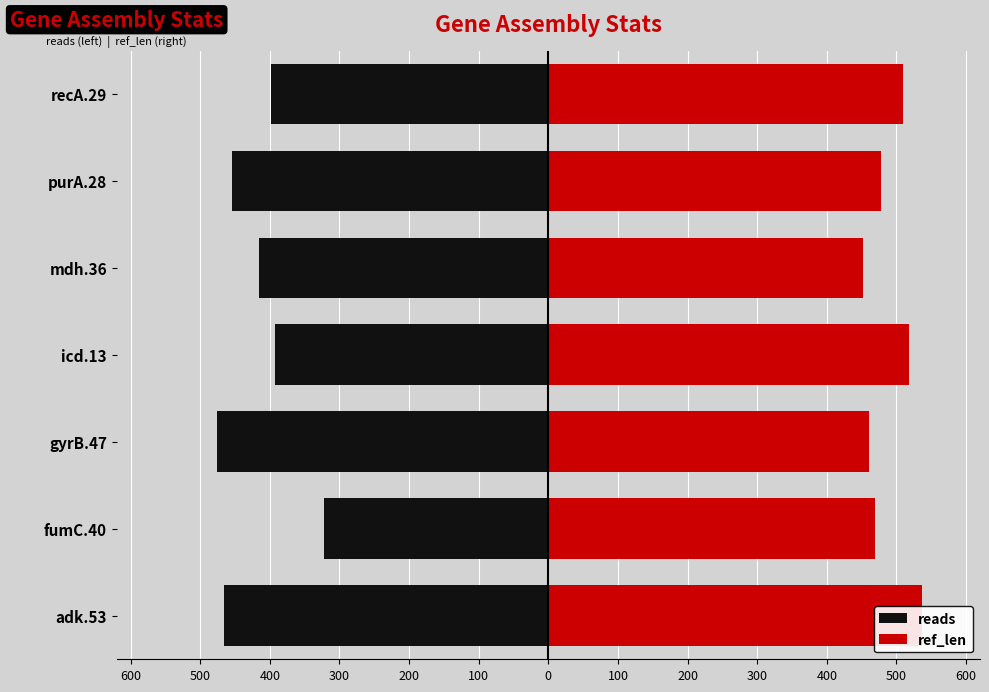

What is the highest value of the ref_len series?

536